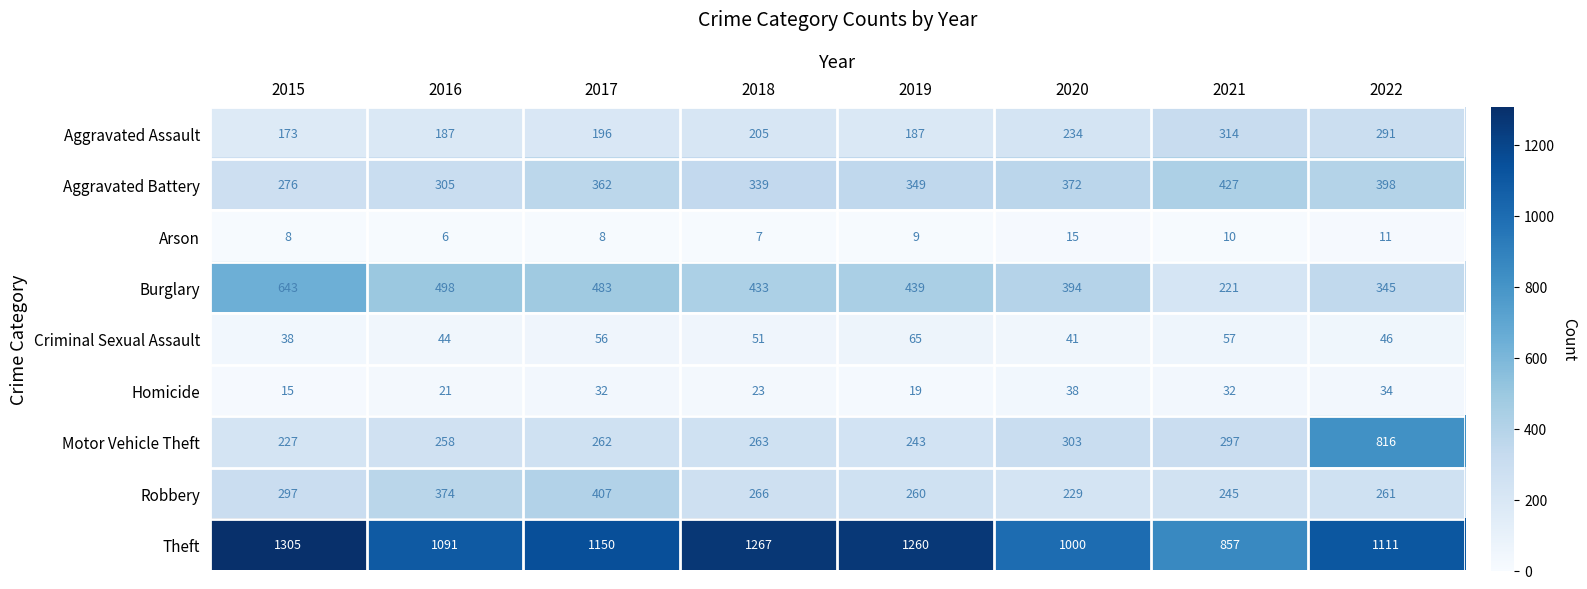

Where is Theft nearest to the value 1081?

2016